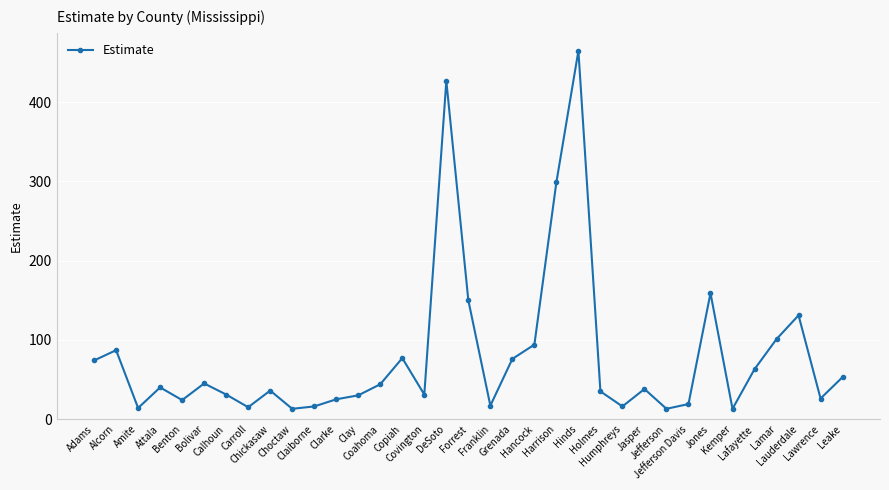

What is the maximum value shown in the chart?

465